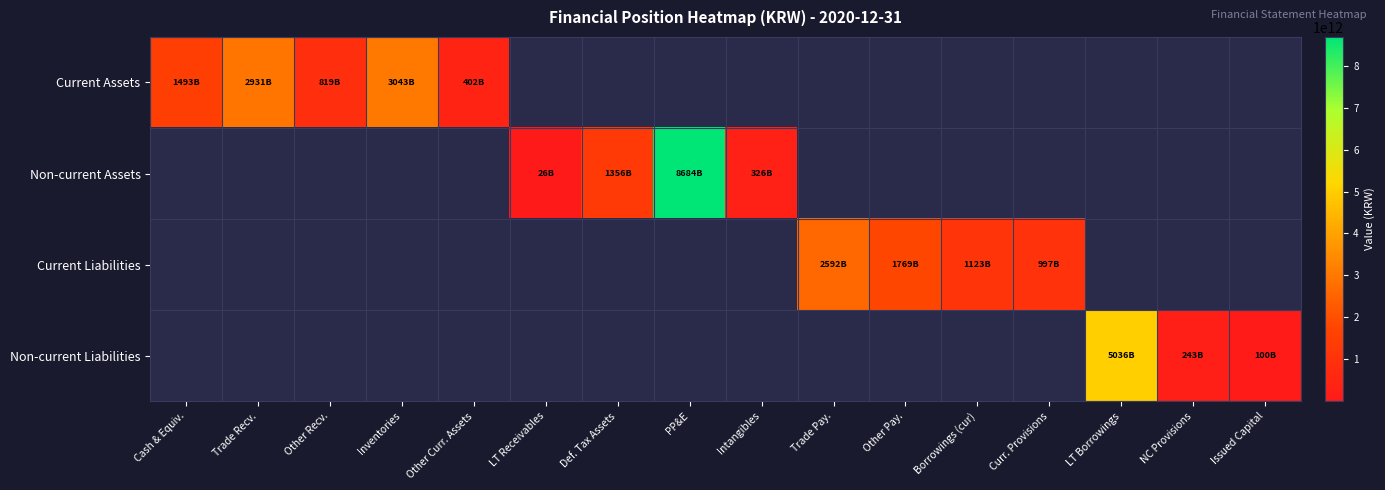

What is the maximum value shown in the chart?

8683614000000.0